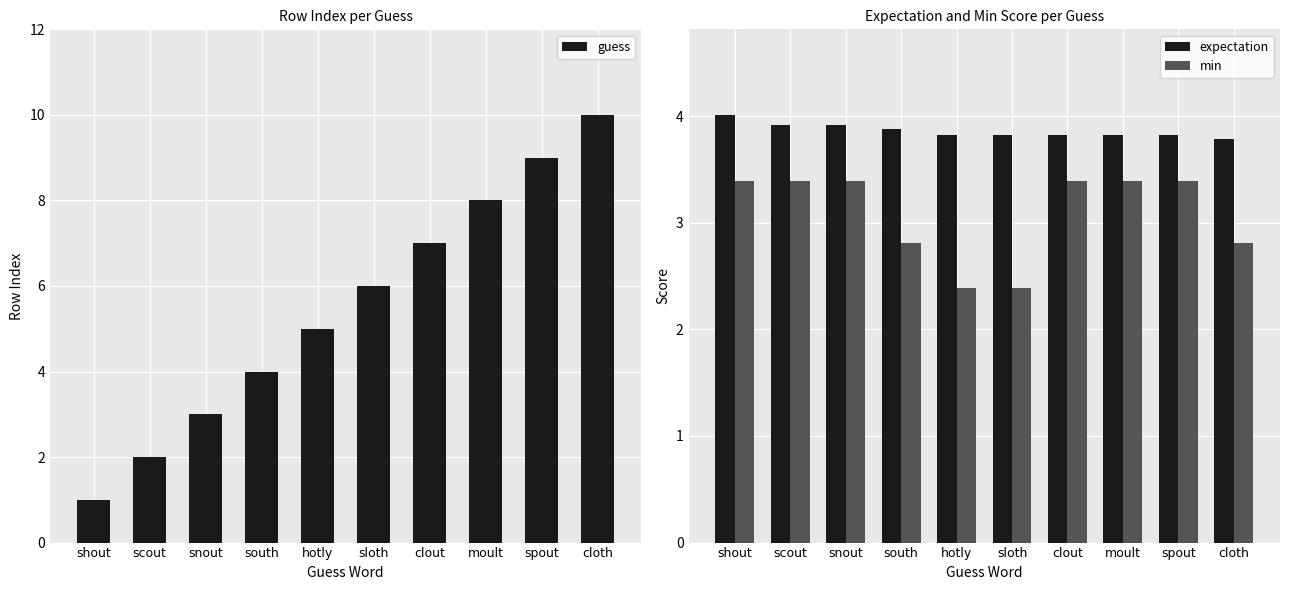

Rank the categories by guess value from highest to lowest.

cloth, spout, moult, clout, sloth, hotly, south, snout, scout, shout